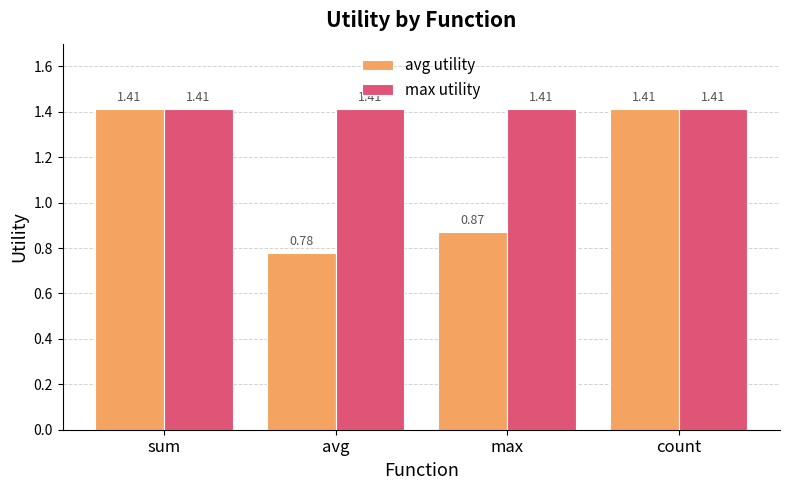

The value of avg utility at avg is 1.3. True or false?

False